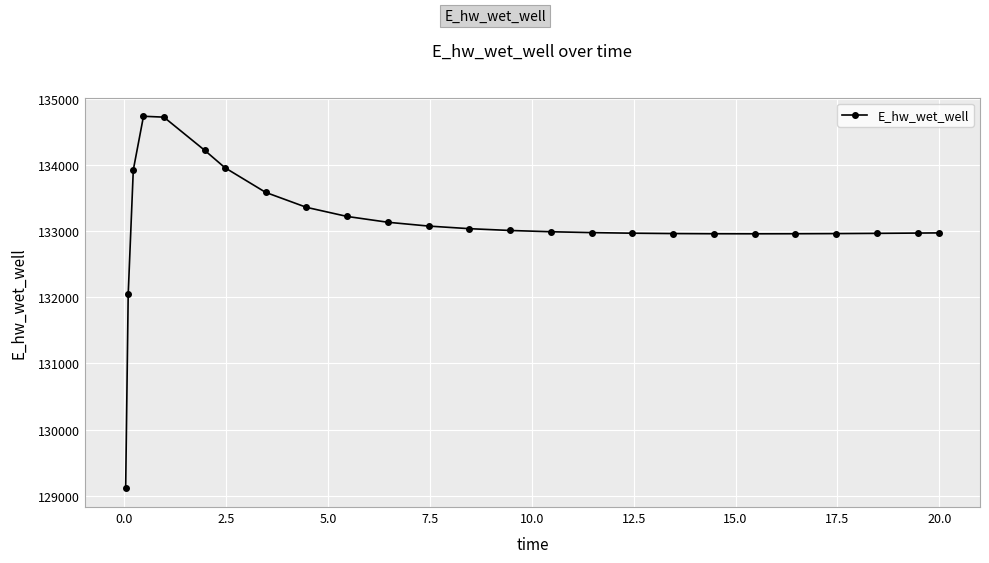

True or false: there are more than 0 points higher than both neighbors.

True